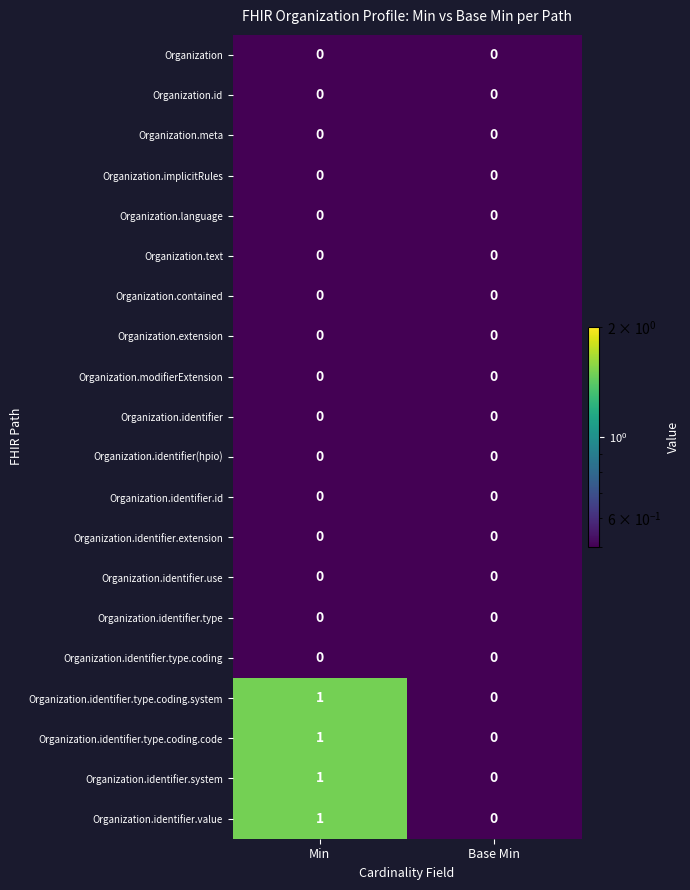

At which category is the sum across all series the highest?

Min